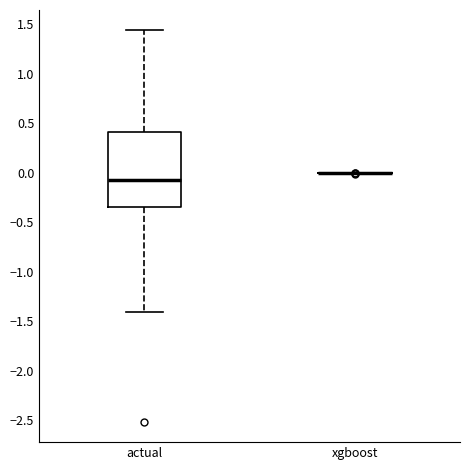

Reading left to right, read every box against the y-axis: the position of its median line, the range the box covers, and the ends of its whiskers. The values are not printed on the chart, so give them approximately, as read against the axis.

actual: median -0.05, box -0.35 to 0.40, whiskers -1.40 to 1.45
xgboost: box collapsed to a line at 0.00, whiskers 0.00 to 0.00